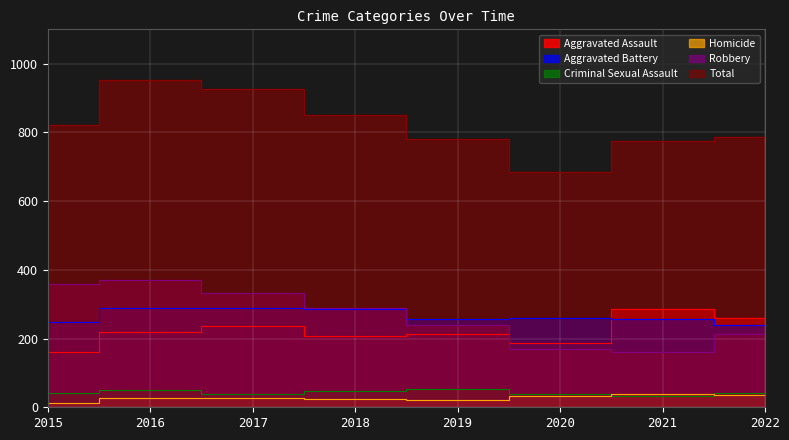

What is the sum of the Total values at 2022 and 2016?

1741